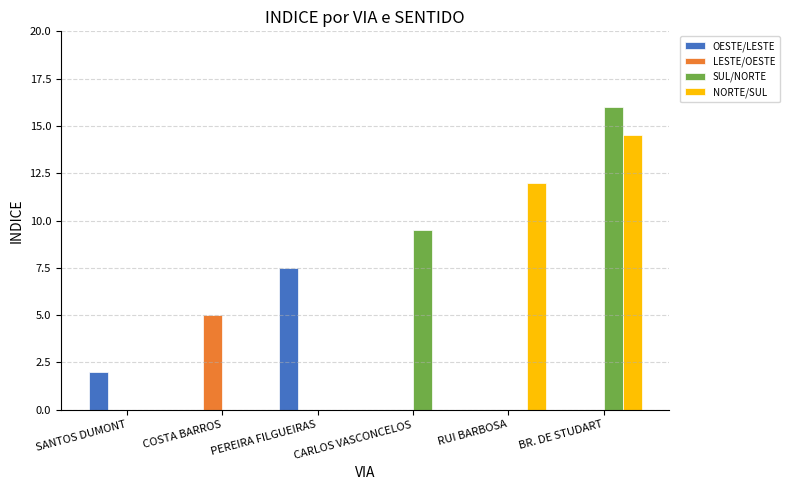

What are all the series names shown in the legend?

OESTE/LESTE, LESTE/OESTE, SUL/NORTE, NORTE/SUL